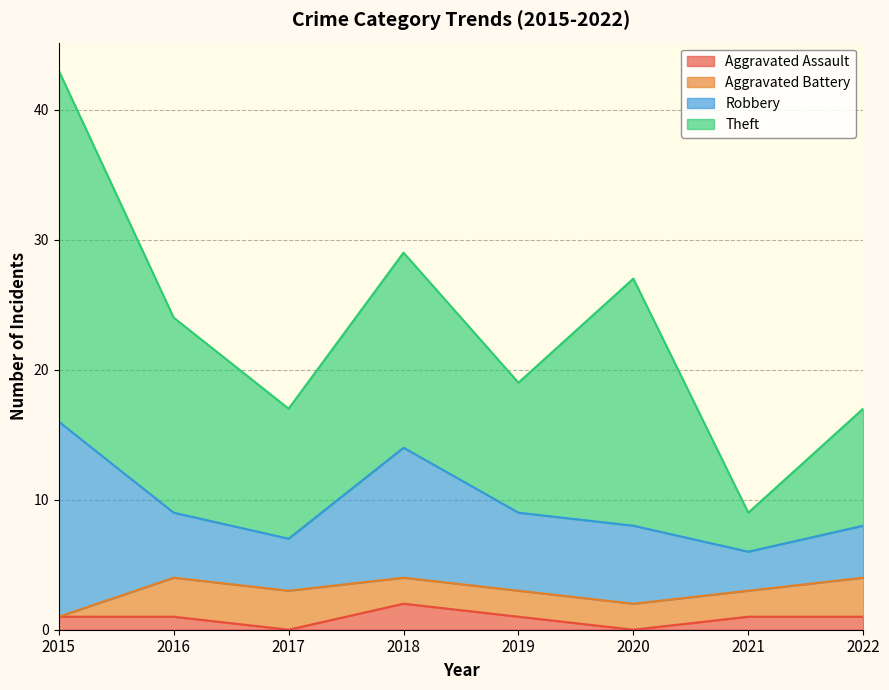

What is the total value across all series at 2016?

24